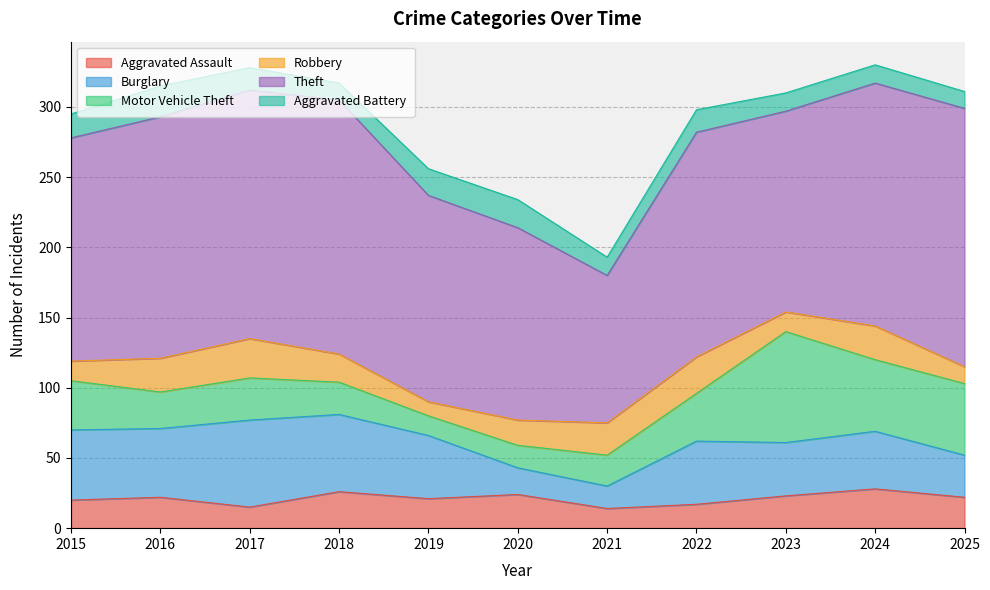

What is the minimum value shown in the chart?

10